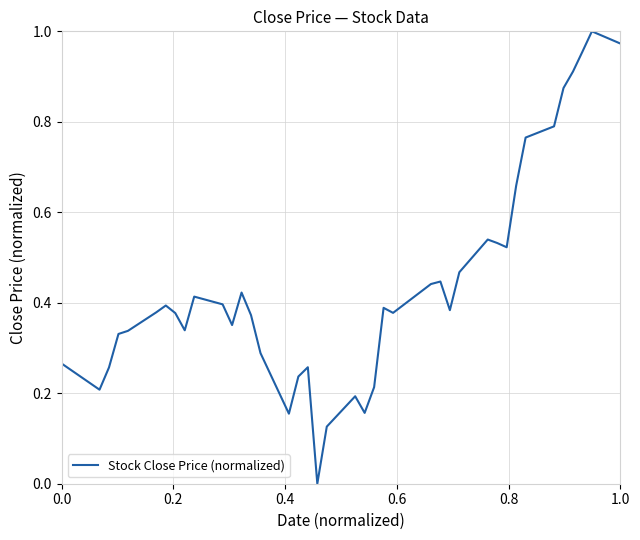

True or false: there are more than 2 points higher than both neighbors.

True